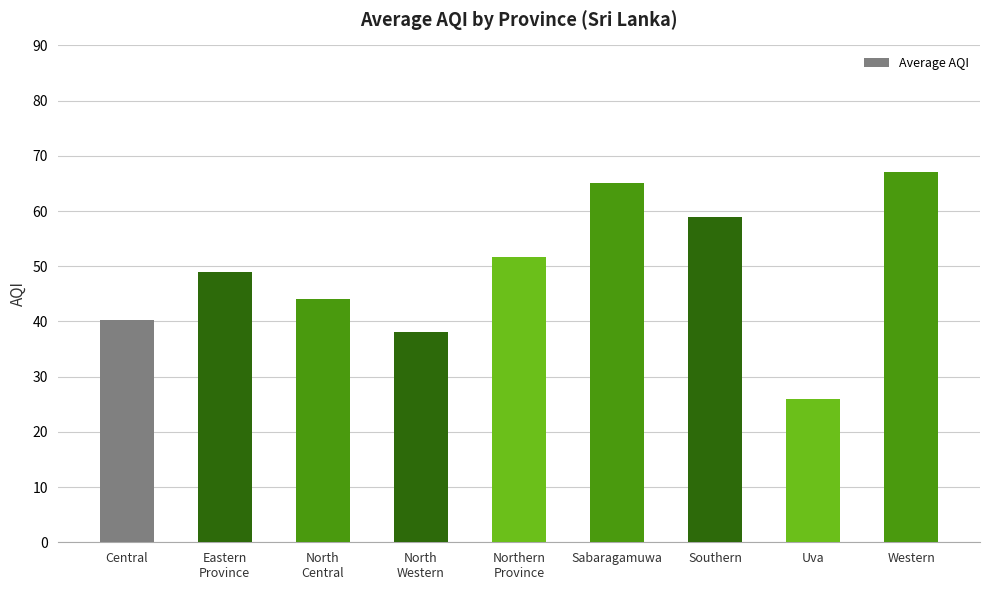

Where is the data nearest to the value 46?

North
Central